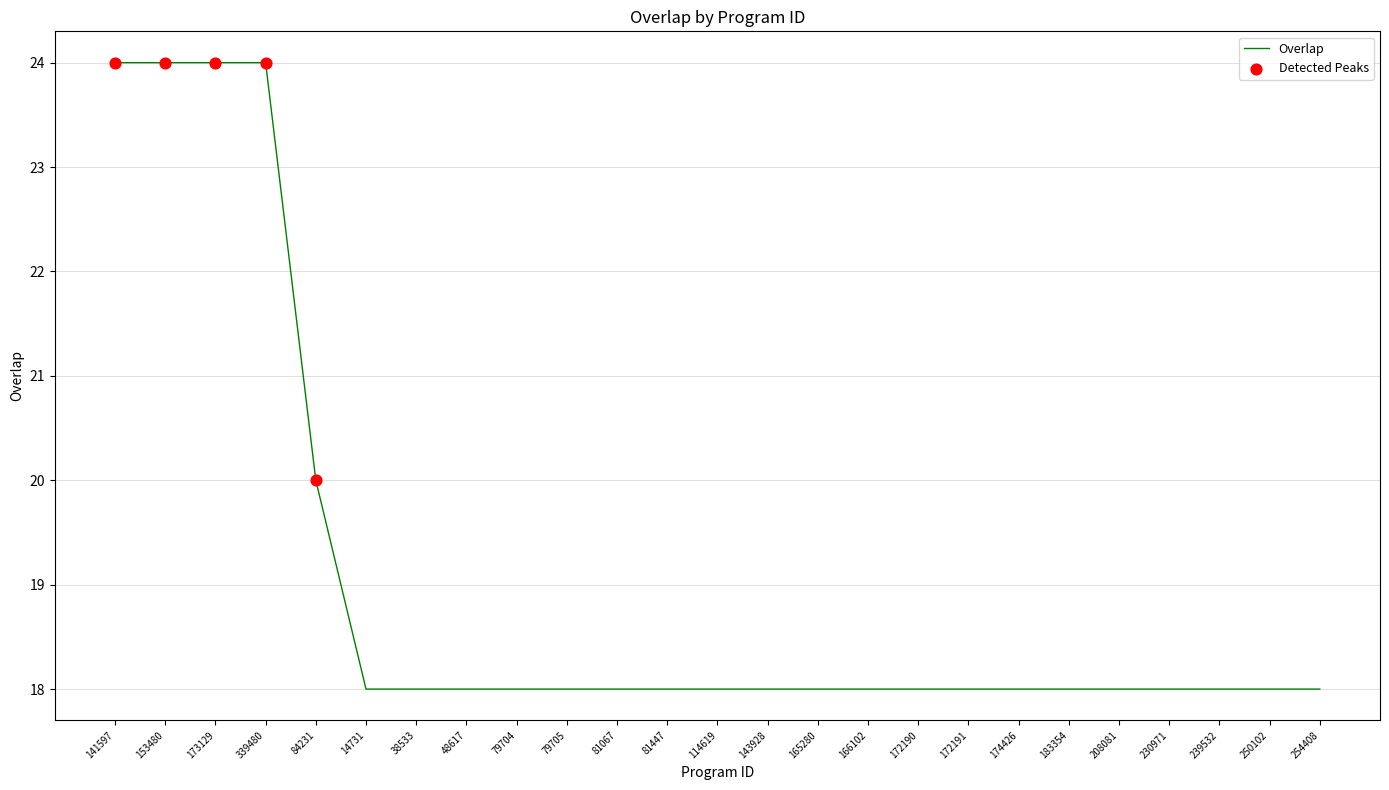

What is the change in value from 141597 to 38533?

-6